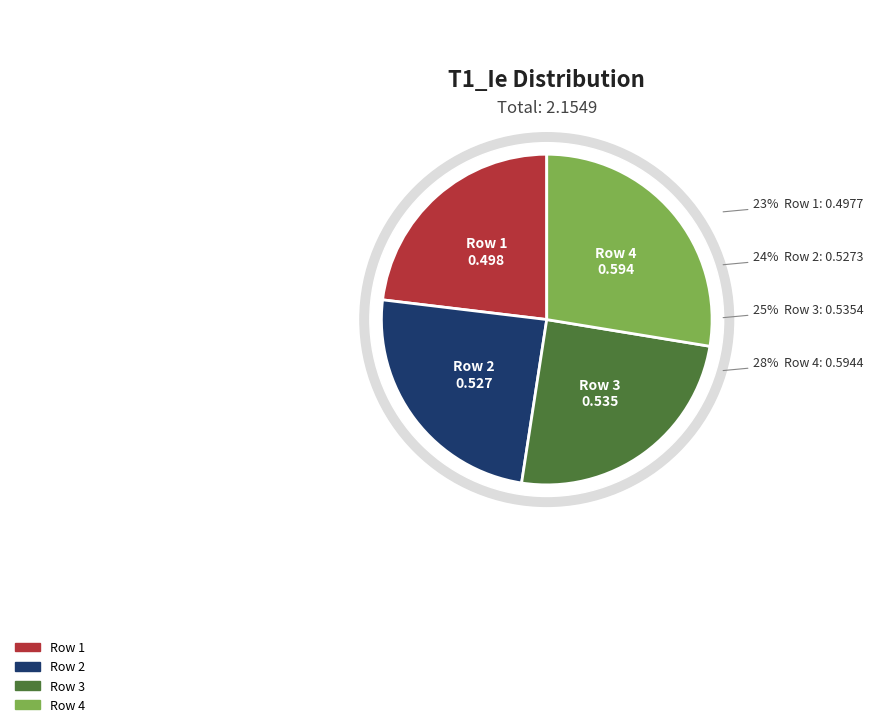

Is it true that 2 is 12% of the pie?

False